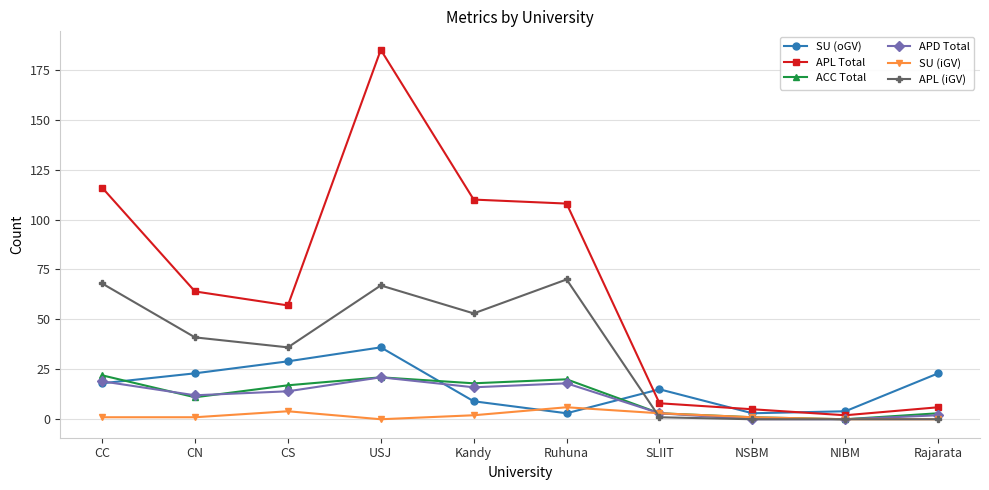

True or false: APL (iGV) and SU (oGV) cross at least once.

True